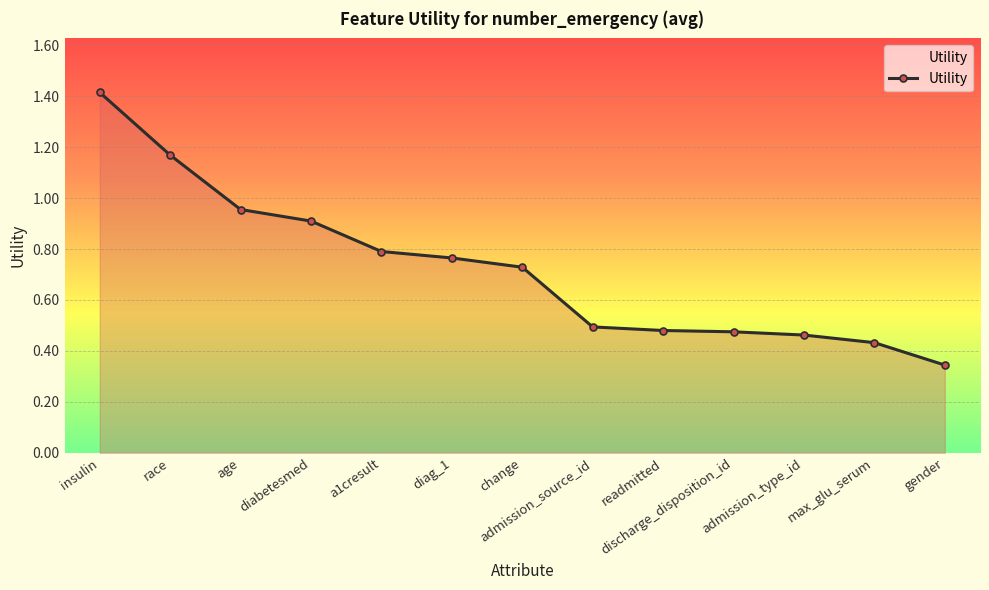

What is the difference between the maximum and minimum values?

1.1